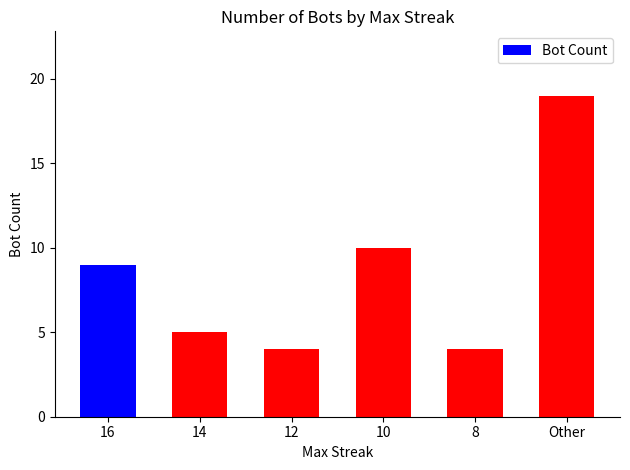

How many data points are less than 9?

3